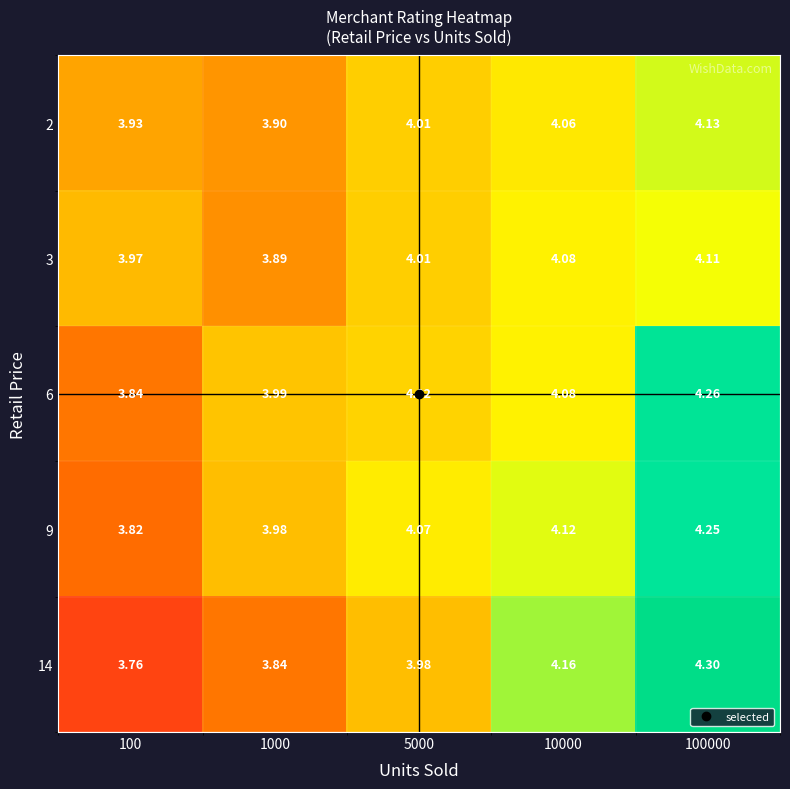

Is the value of 14 at 100000 greater than the value of 9 at 10000?

Yes